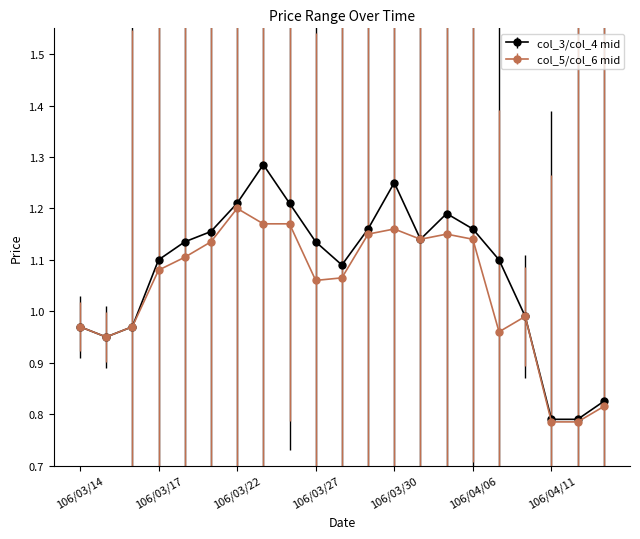

Rank the series by their average value, from highest to lowest.

col_3/col_4 mid, col_5/col_6 mid